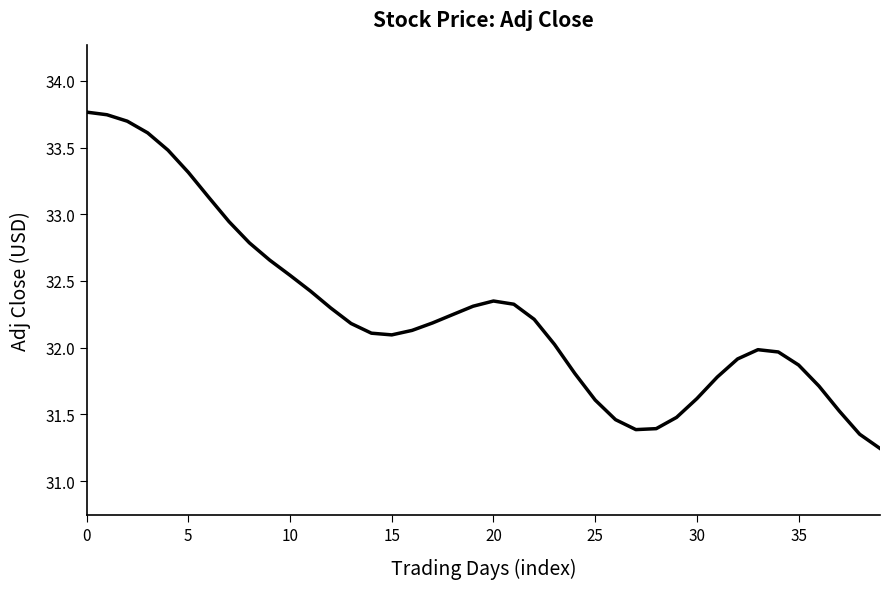

What is the difference between the maximum and minimum values?

2.5